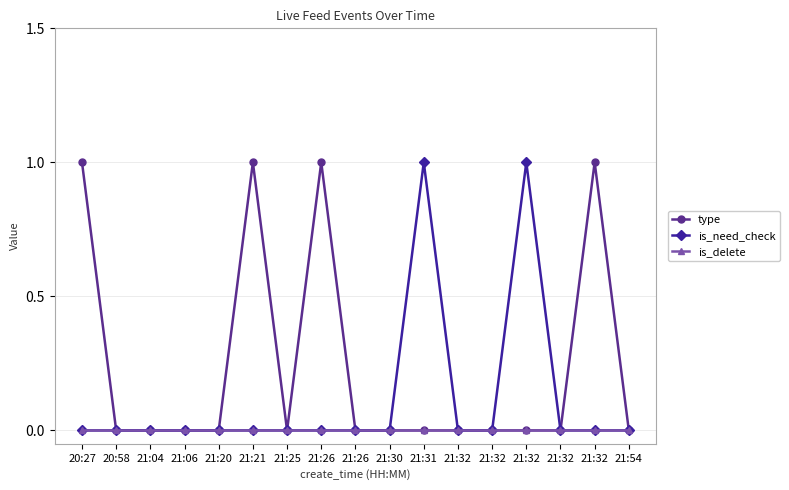

Which has a higher value, 21:32 or 21:26?

21:26